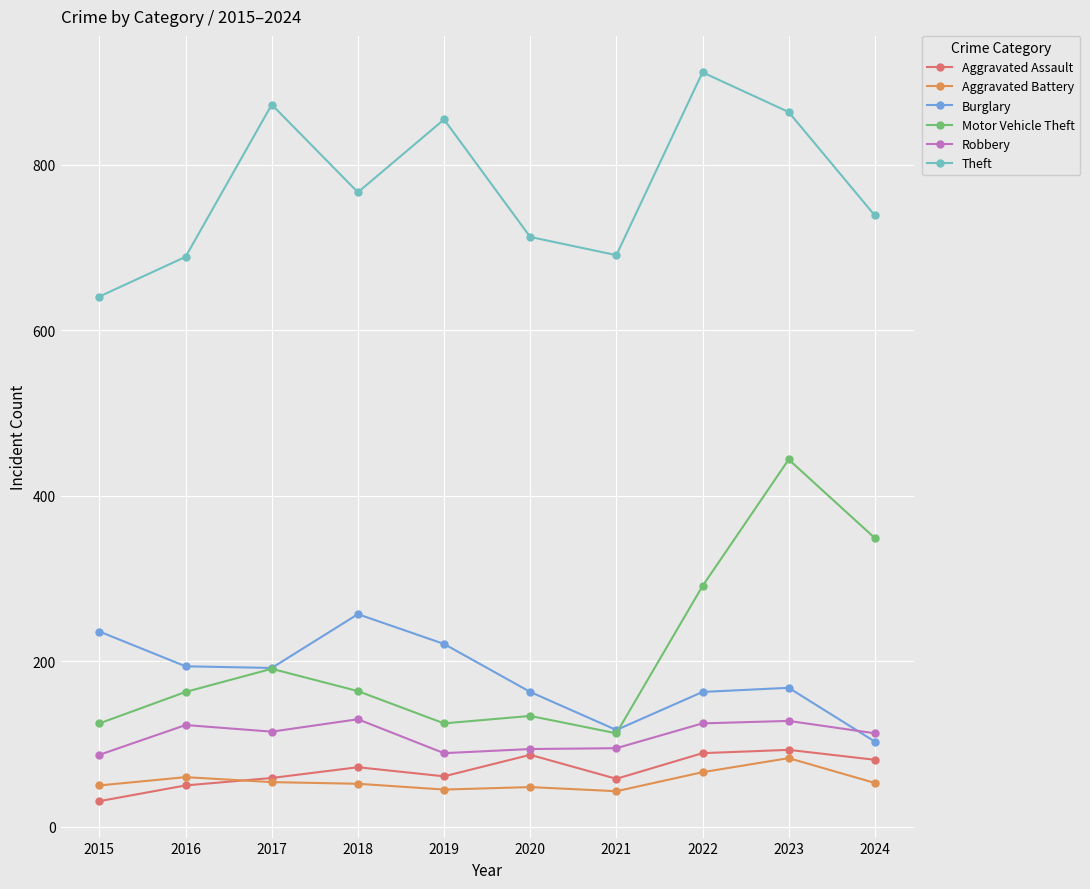

Where is the first local maximum for Aggravated Assault?

2018